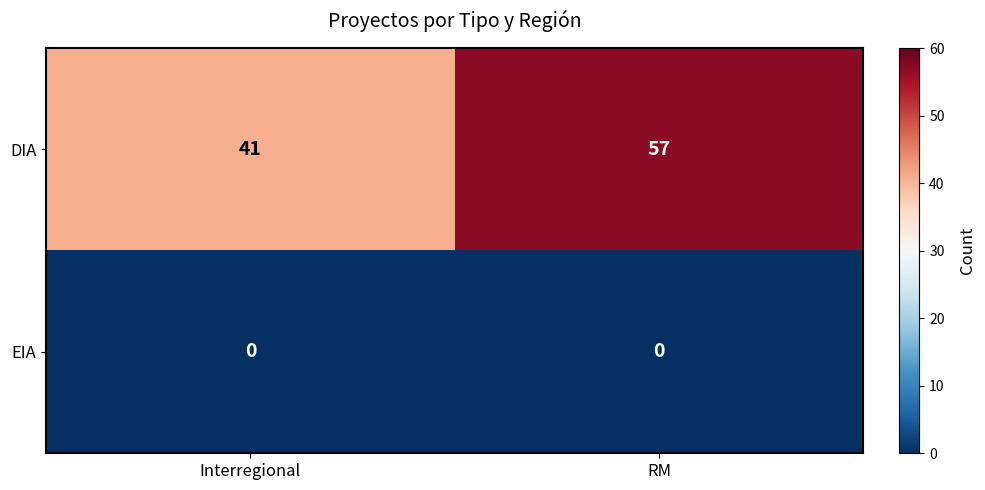

What value does the DIA series have at RM?

57